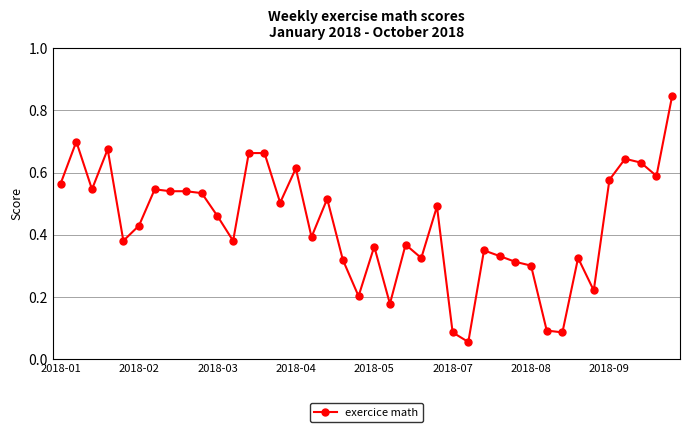

True or false: there are more than 1 points higher than both neighbors.

True